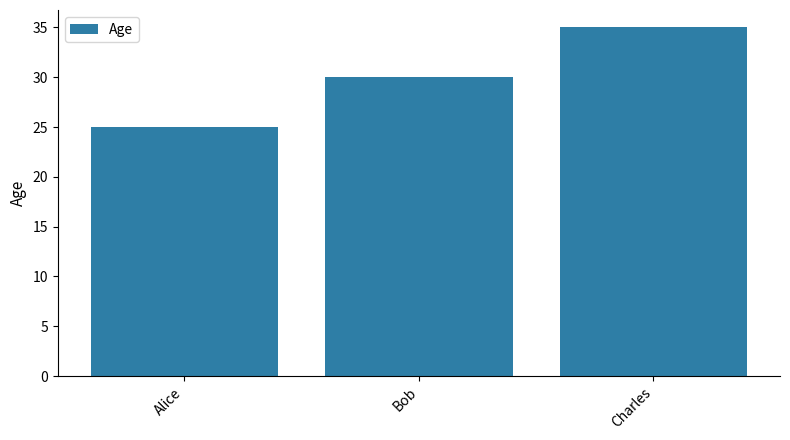

What is the greatest value displayed?

35